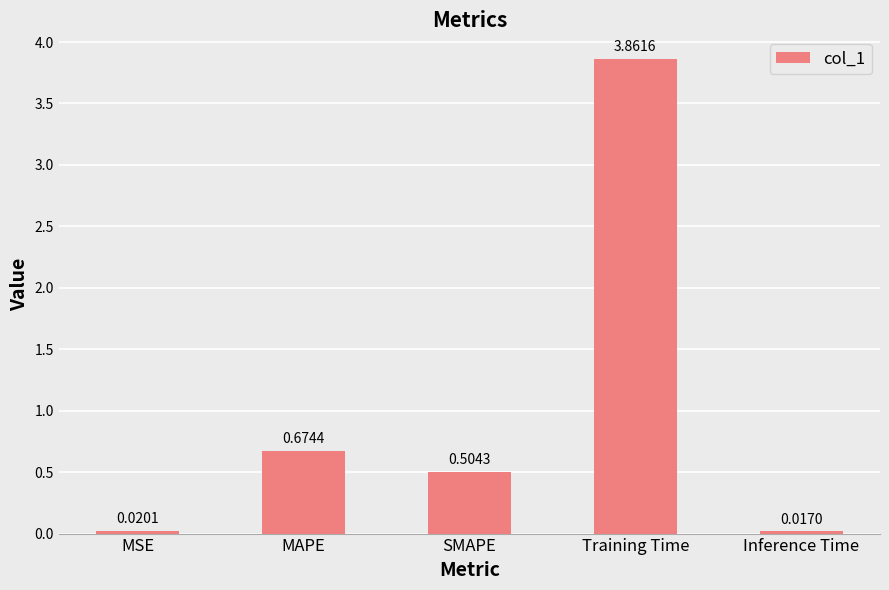

List the labels in order of value, smallest first.

Inference Time, MSE, SMAPE, MAPE, Training Time